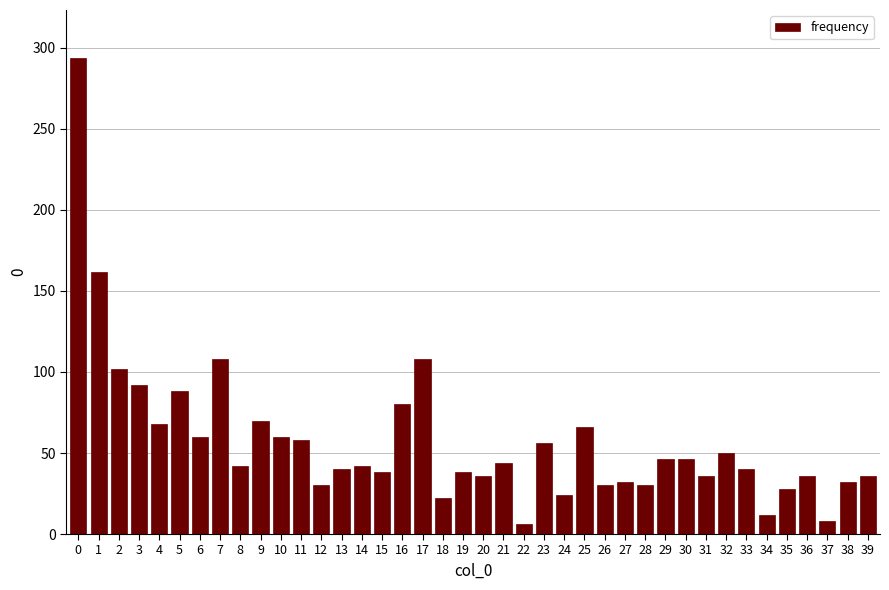

The value at 37 is 8. True or false?

True